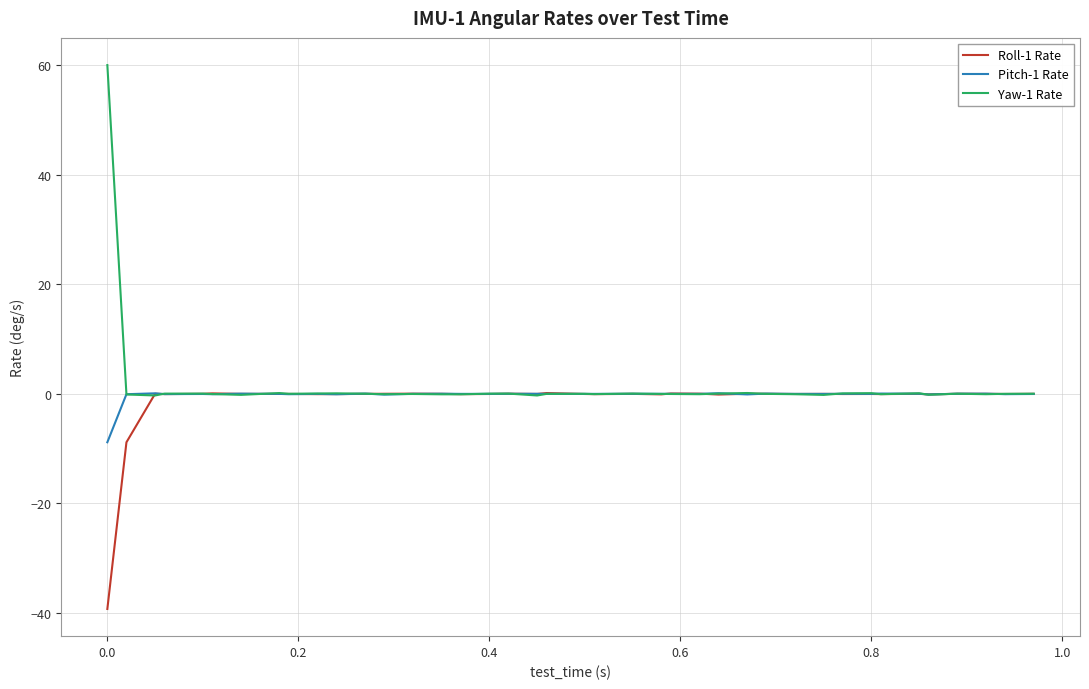

Which series has the widest spread of values?

Yaw-1 Rate